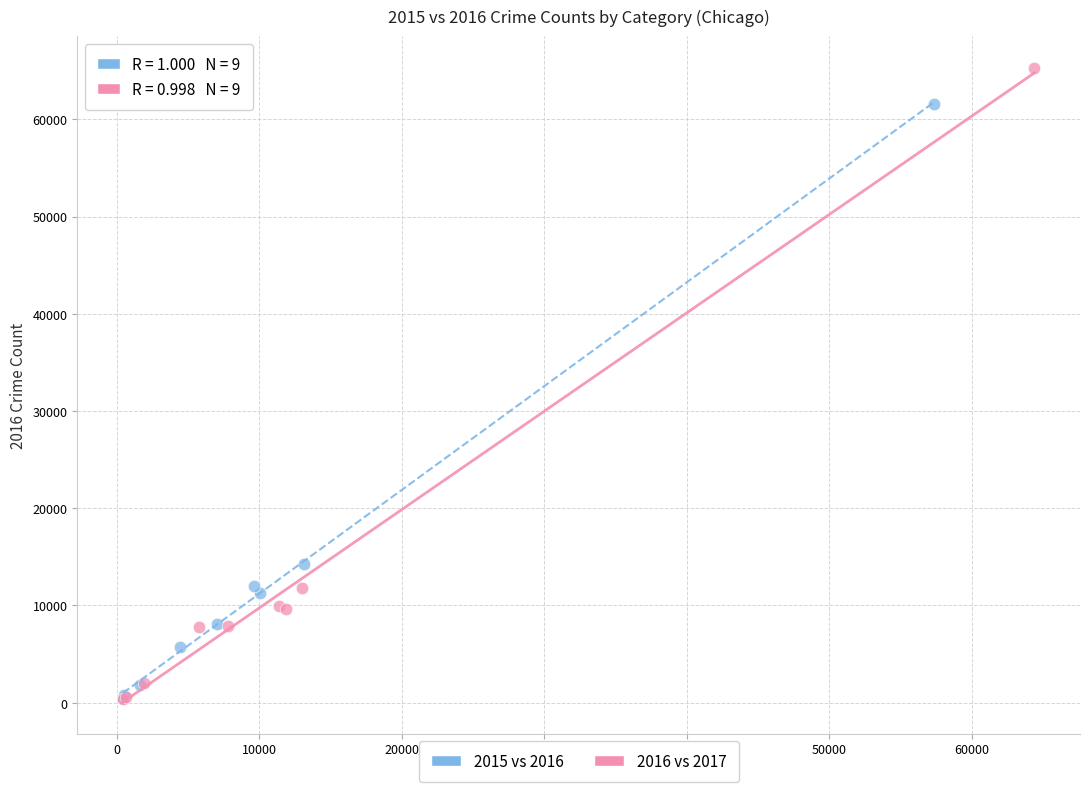

Which series contains the highest Y value?

2016 vs 2017